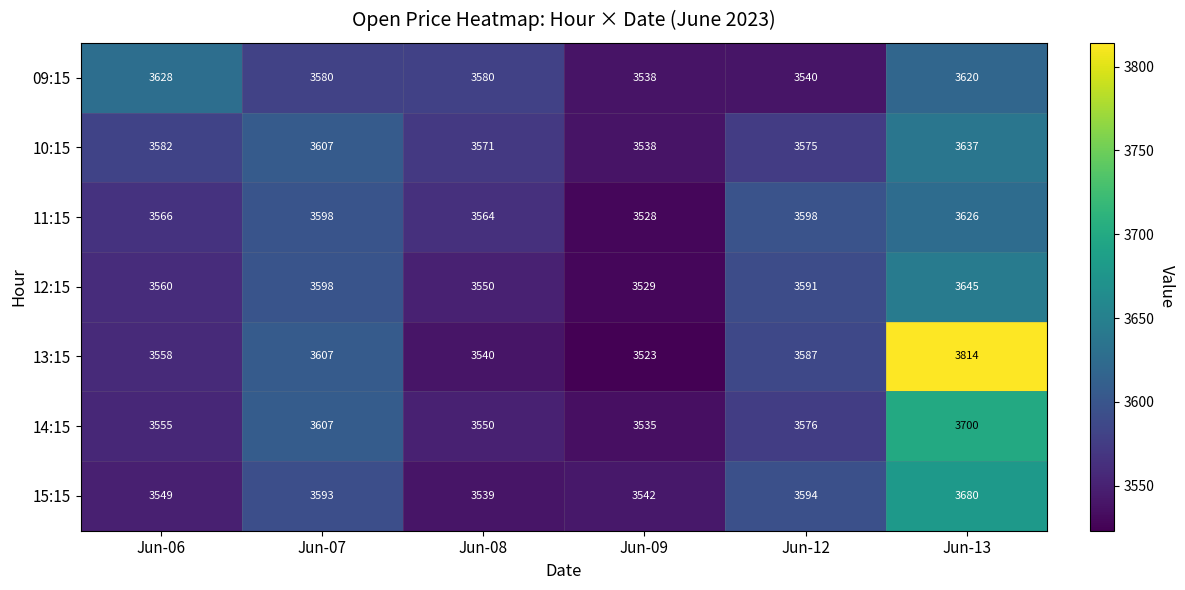

At how many categories does at least one series exceed 3630?

1